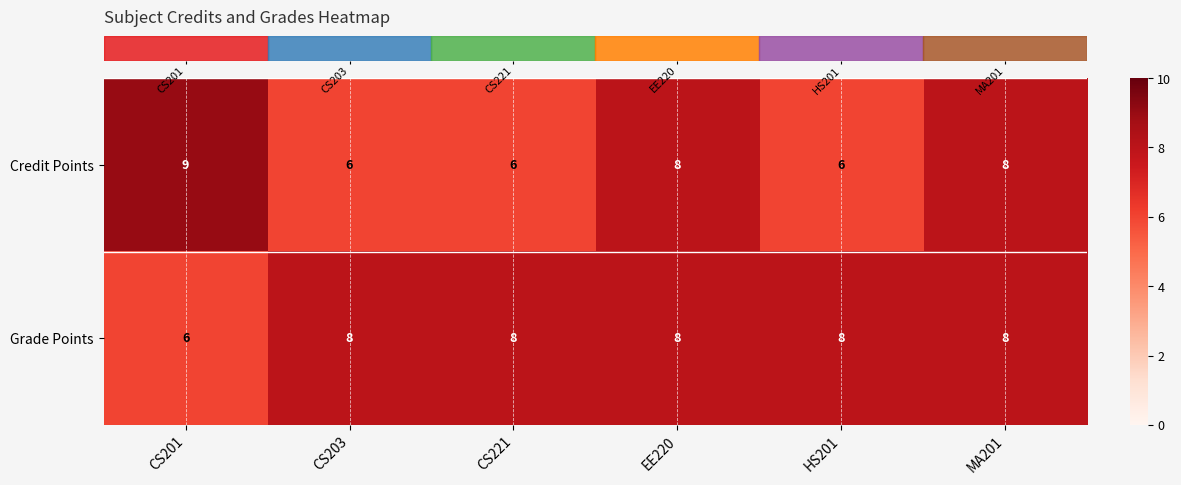

The value of Credit Points at CS221 is 10. True or false?

False